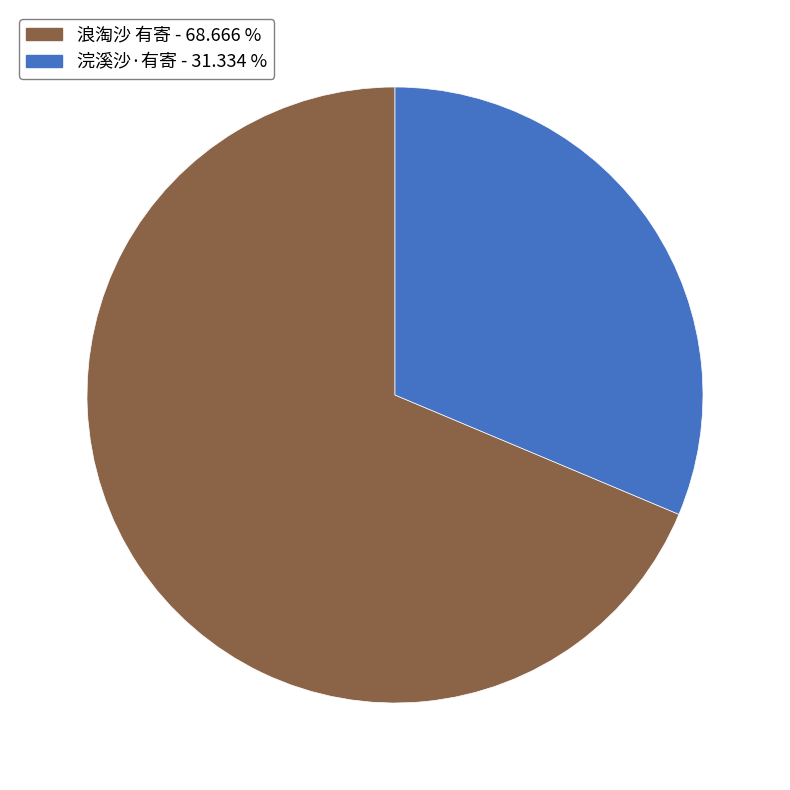

Rank the categories by value from lowest to highest.

浣溪沙·有寄, 浪淘沙 有寄